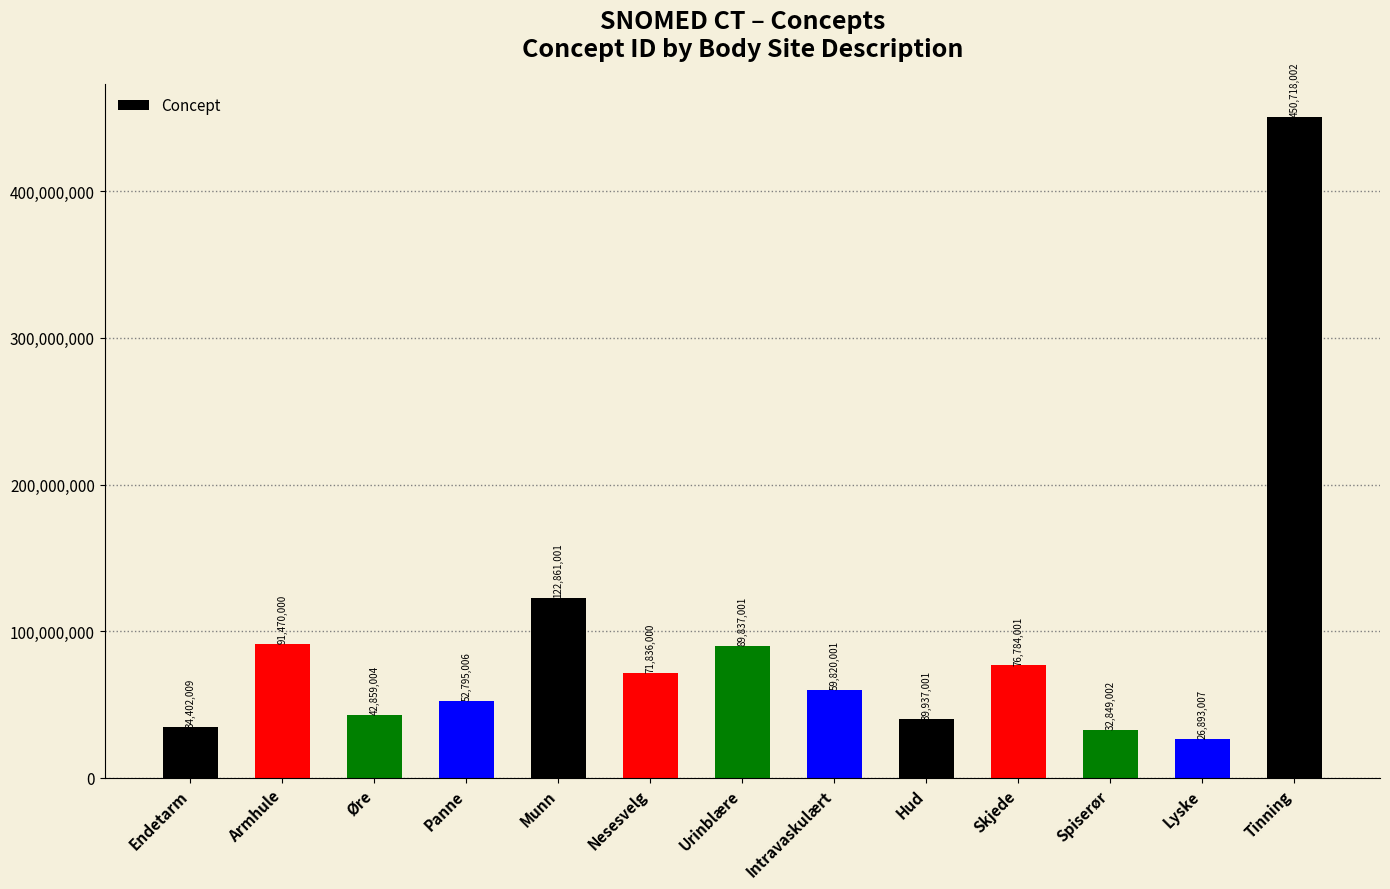

What is the average value?

91773926